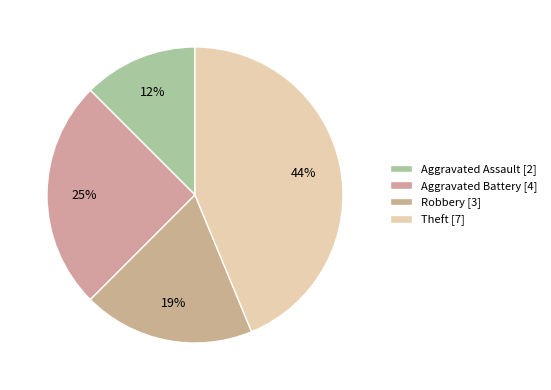

Rank the categories by value from lowest to highest.

Aggravated Assault, Robbery, Aggravated Battery, Theft